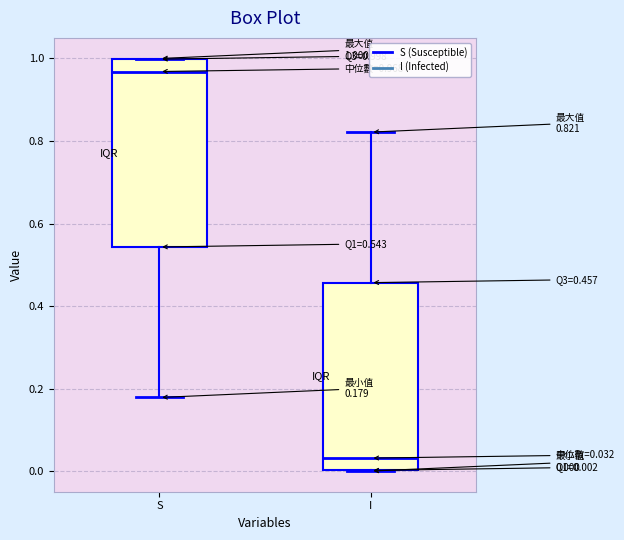

Which box has the lowest median line?

I